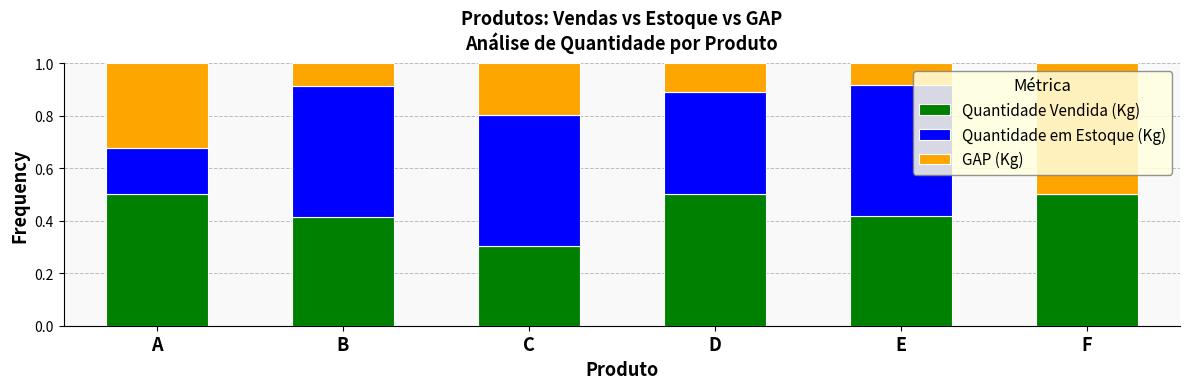

What is the maximum value for Quantidade Vendida (Kg)?

0.5